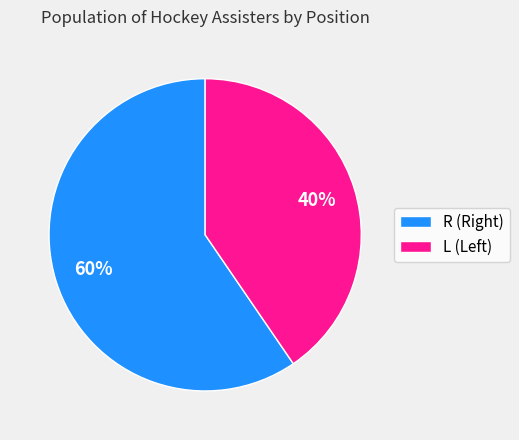

Is it true that R is 74% of the pie?

False